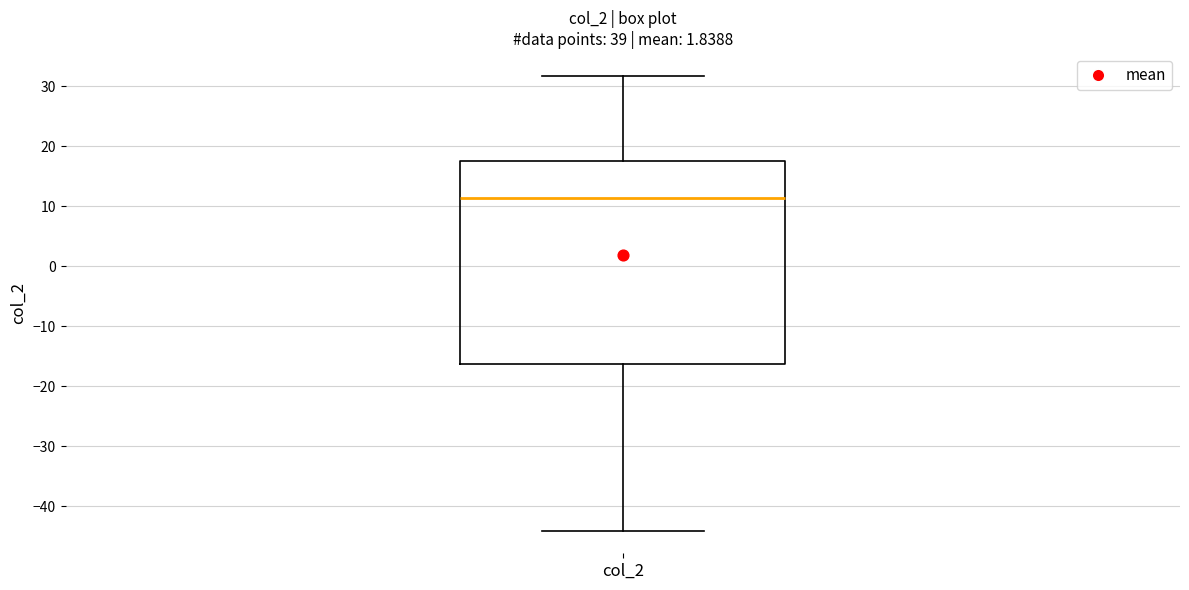

Transcribe this box plot: give where the median line is, the range the box spans, and where the two whiskers end, as read against the y-axis. The values are not printed on the chart, so give them approximately, as read against the axis.

median 11, box -16 to 18, whiskers -44 to 32